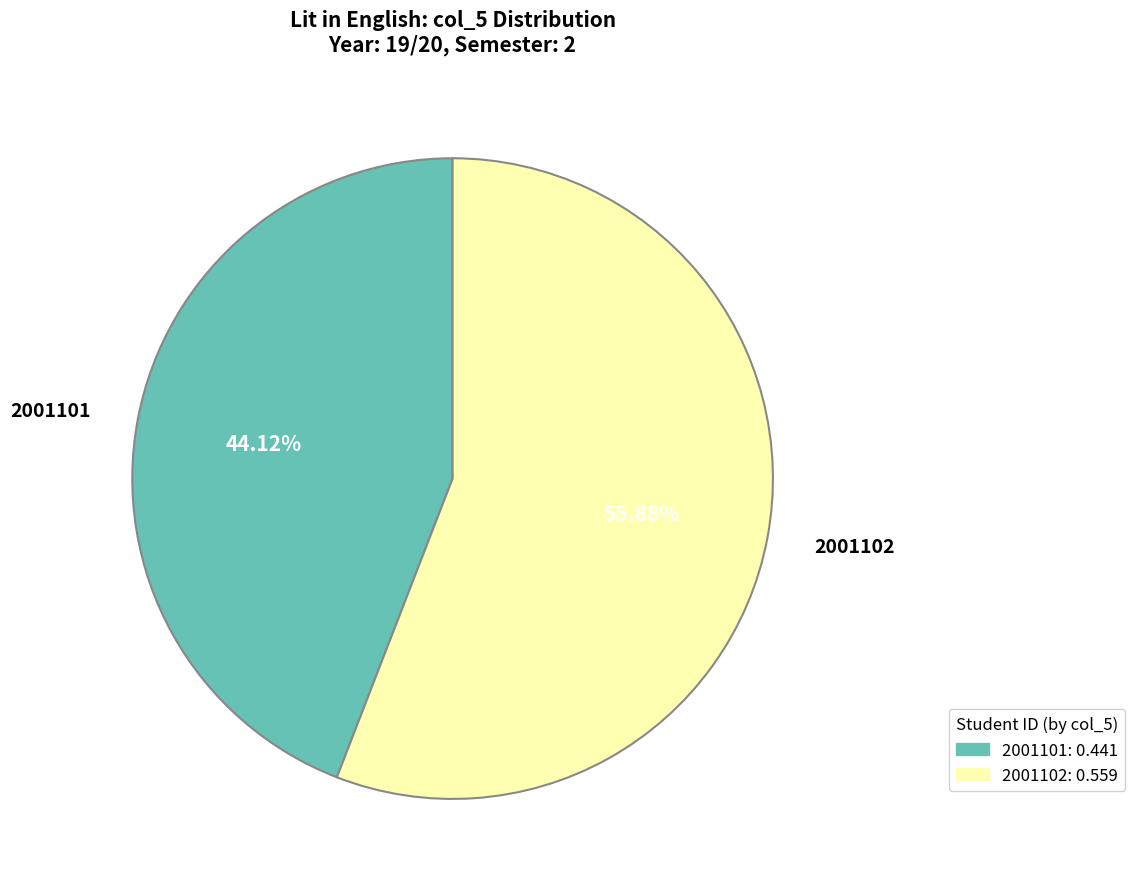

Rank the categories by value from lowest to highest.

2001101, 2001102